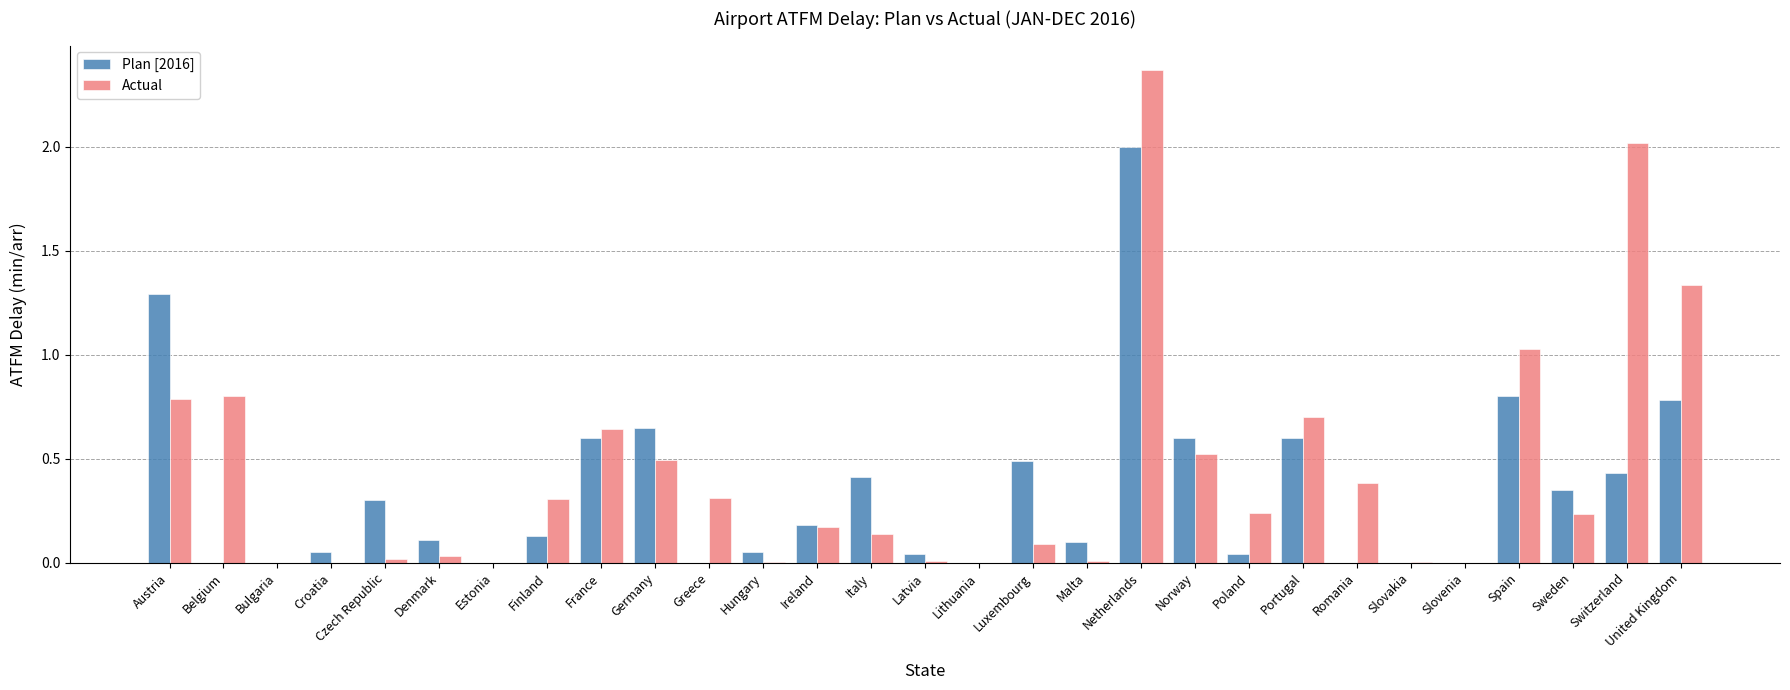

True or false: Actual has a value of 0.0 at Denmark.

True